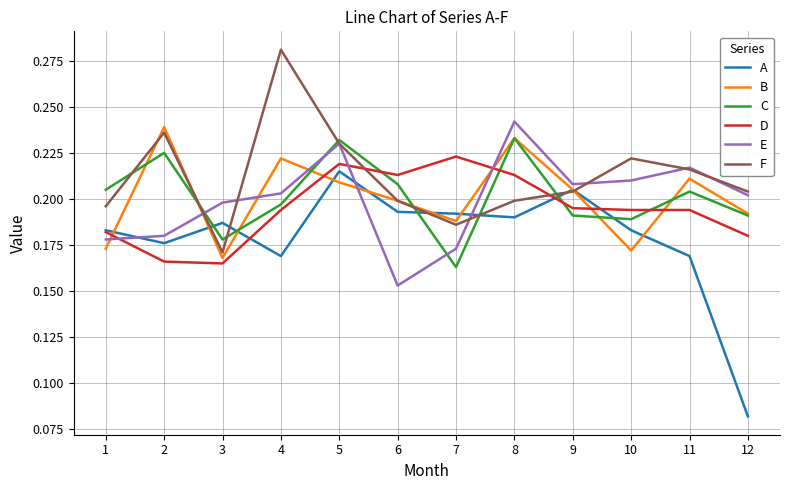

Which series has the largest total across all categories?

F